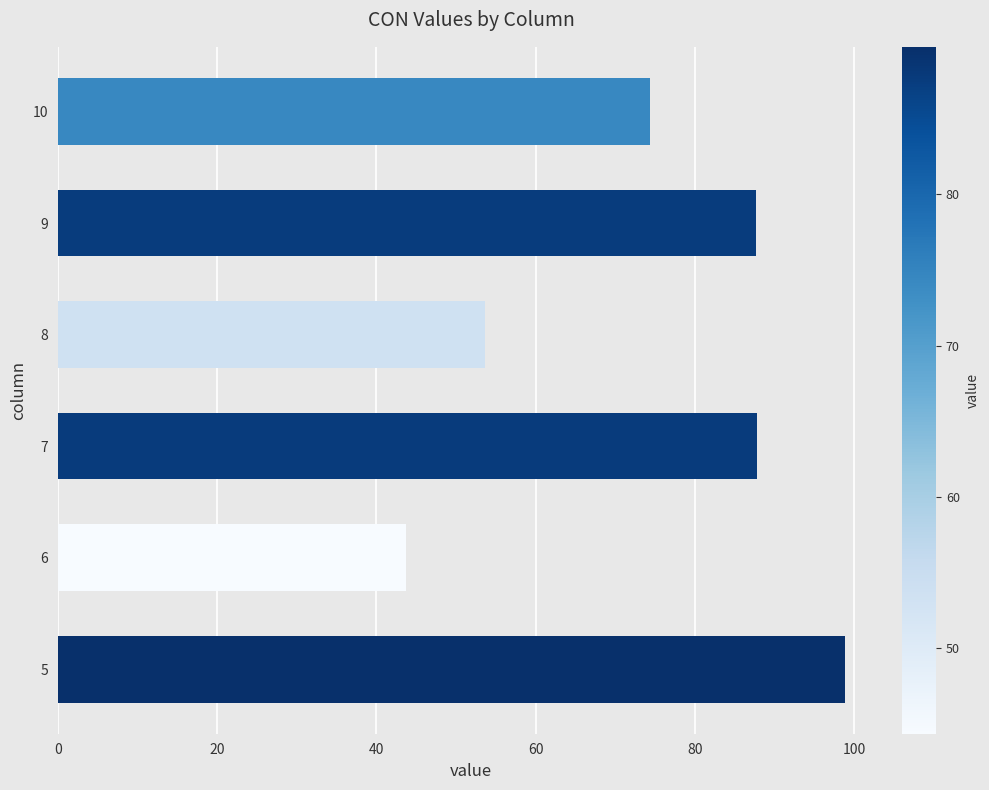

Which has a higher value, 5 or 6?

5